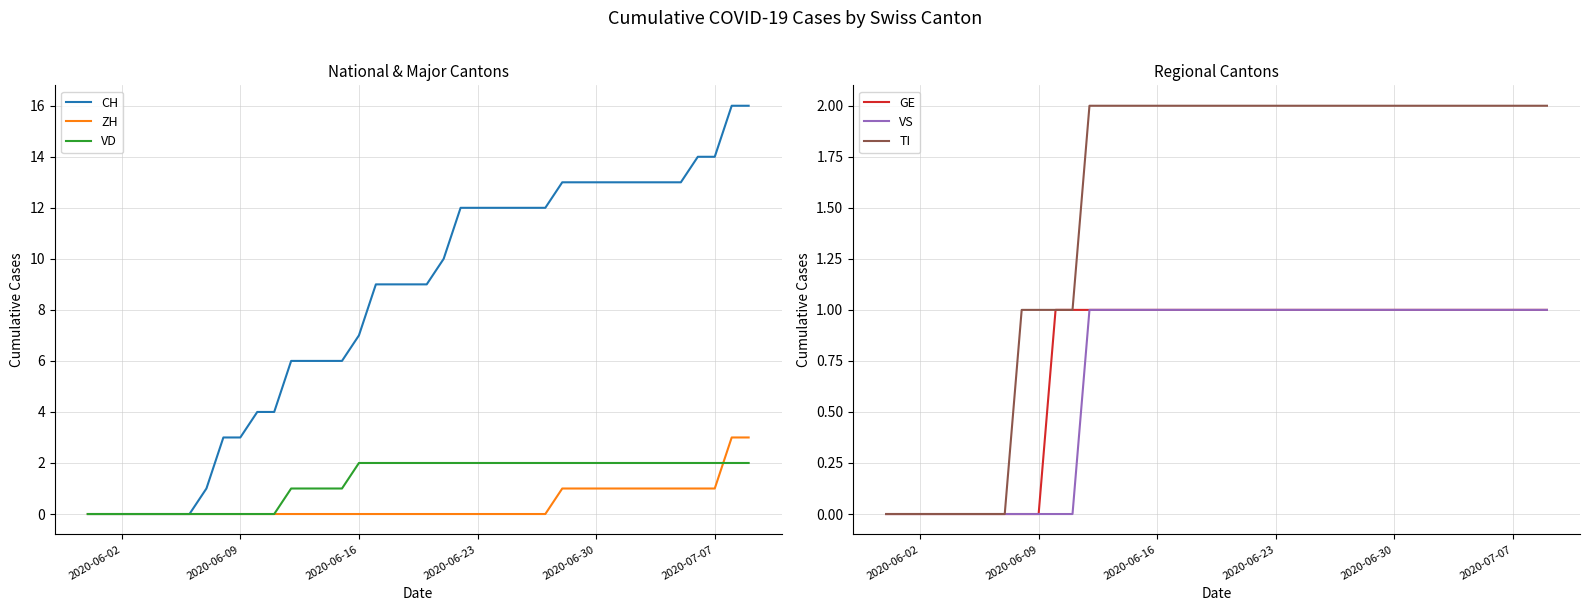

How many intersections are there between VD and ZH?

1